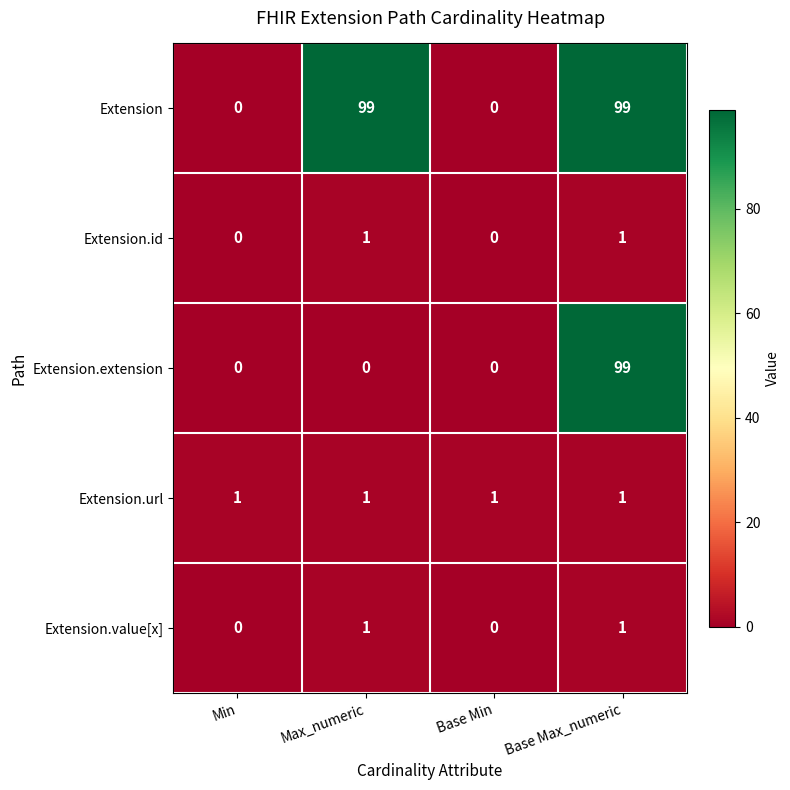

What is the sum of all Extension.extension values?

99